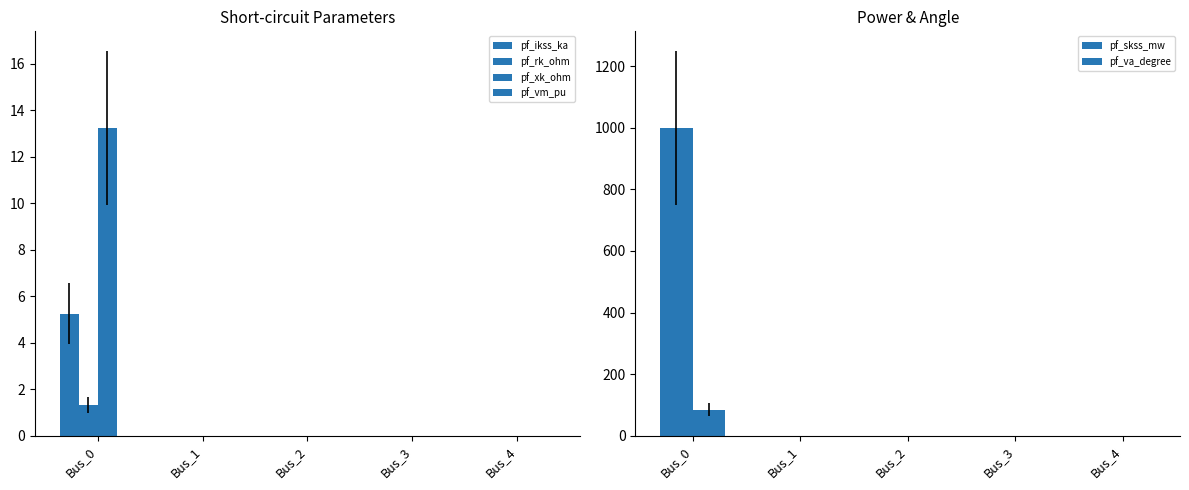

Reading left to right, transcribe all the data shown in this chart.

pf_ikss_ka: Bus_0=5.2	Bus_1=0.0	Bus_2=0.0	Bus_3=0.0	Bus_4=0.0
pf_rk_ohm: Bus_0=1.3	Bus_1=0.0	Bus_2=0.0	Bus_3=0.0	Bus_4=0.0
pf_xk_ohm: Bus_0=13.2	Bus_1=0.0	Bus_2=0.0	Bus_3=0.0	Bus_4=0.0
pf_vm_pu: Bus_0=0.0	Bus_1=0.0	Bus_2=0.0	Bus_3=0.0	Bus_4=0.0
pf_skss_mw: Bus_0=1000.0	Bus_1=0.0	Bus_2=0.0	Bus_3=0.0	Bus_4=0.0
pf_va_degree: Bus_0=84.3	Bus_1=0.0	Bus_2=0.0	Bus_3=0.0	Bus_4=0.0